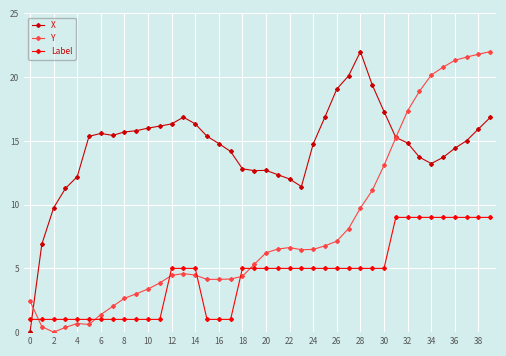

Count the number of categories in the chart.

40